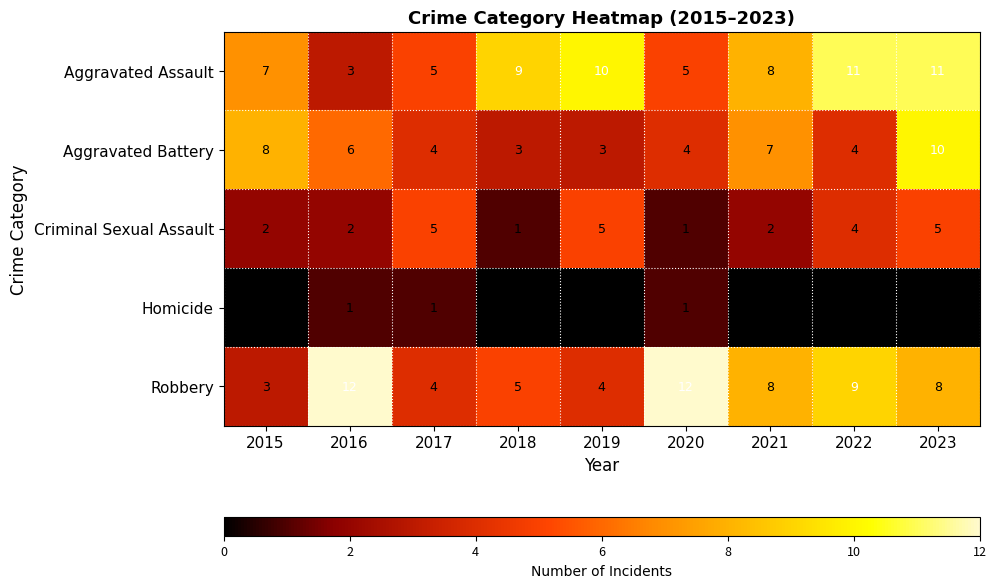

Which category has the highest value in the Aggravated Battery series?

2023